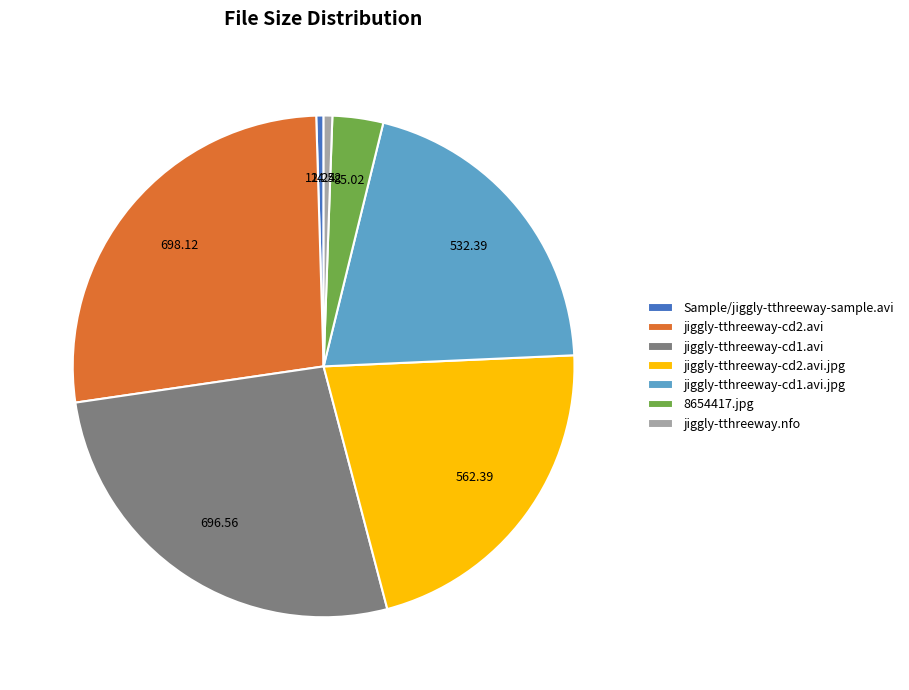

Does any single category account for the majority?

No